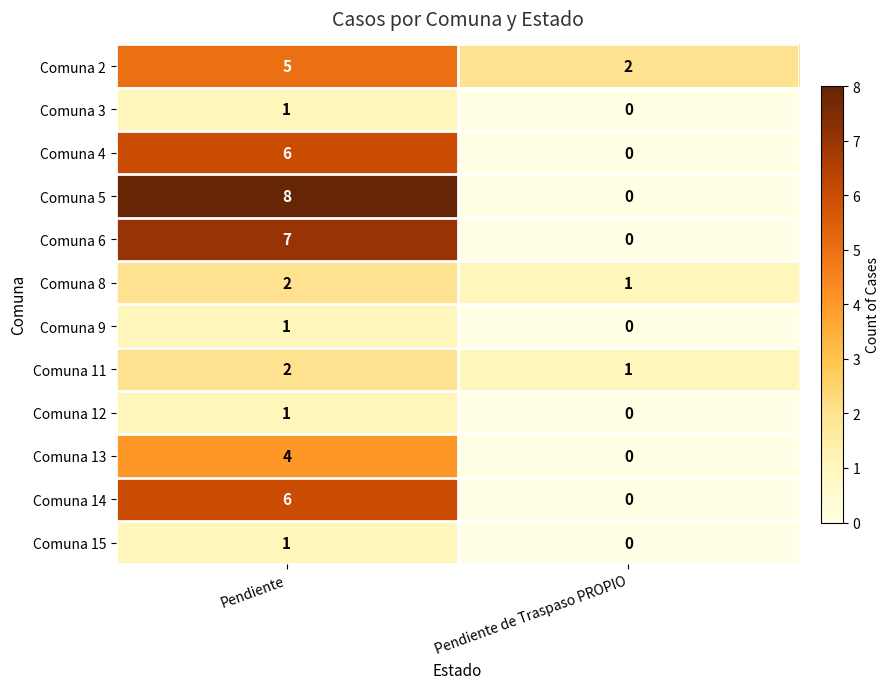

Which series has the largest total across all categories?

Comuna 5